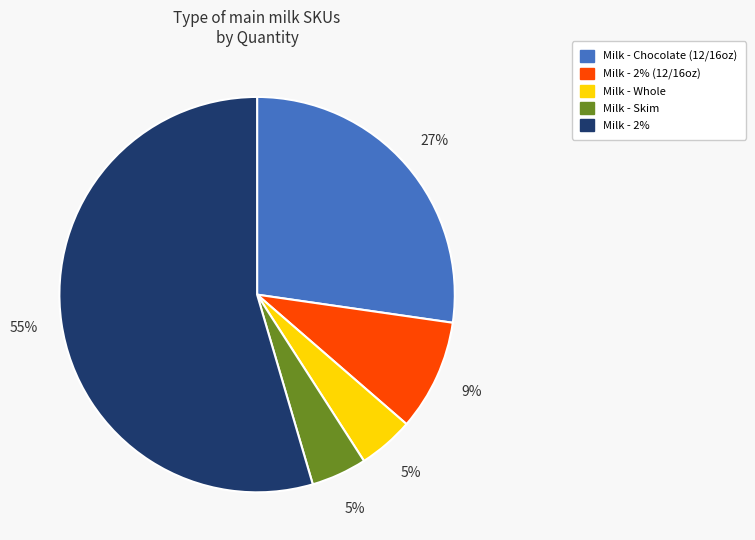

Approximately how many times larger is the value at Milk - Chocolate (12/16oz) compared to Milk - 2%?

0.5